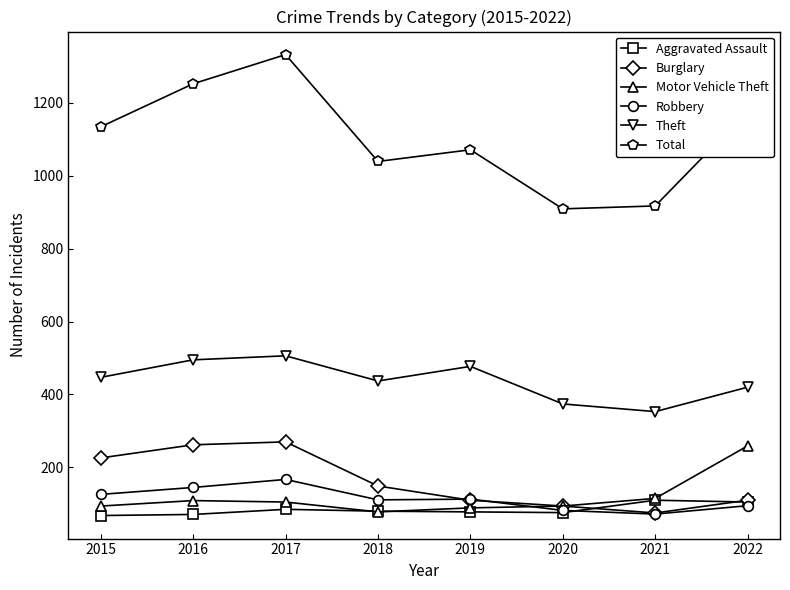

What is the sum of the Total values at 2016 and 2019?

2323